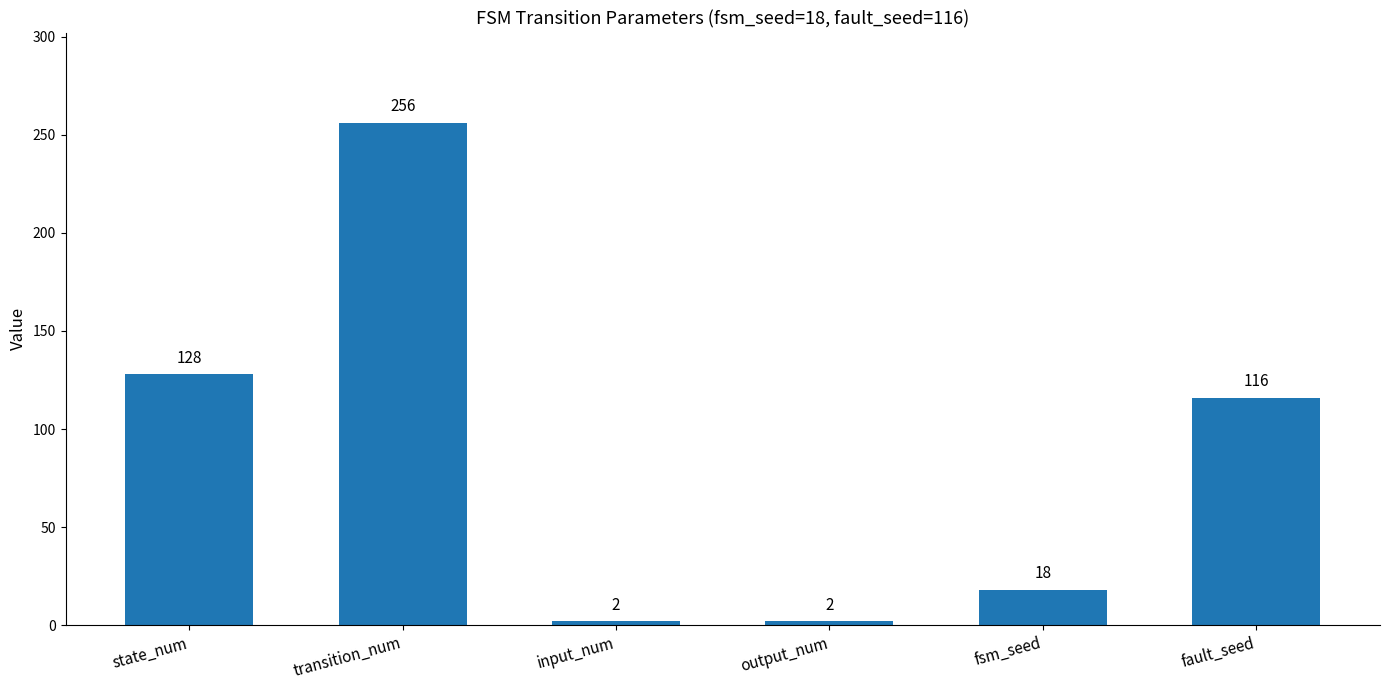

What is the average value?

87